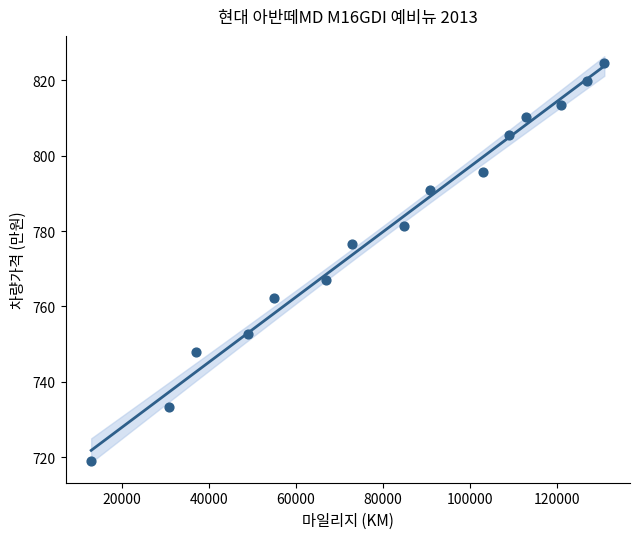

What Y value in the scatter plot is closest to 771?

767.0